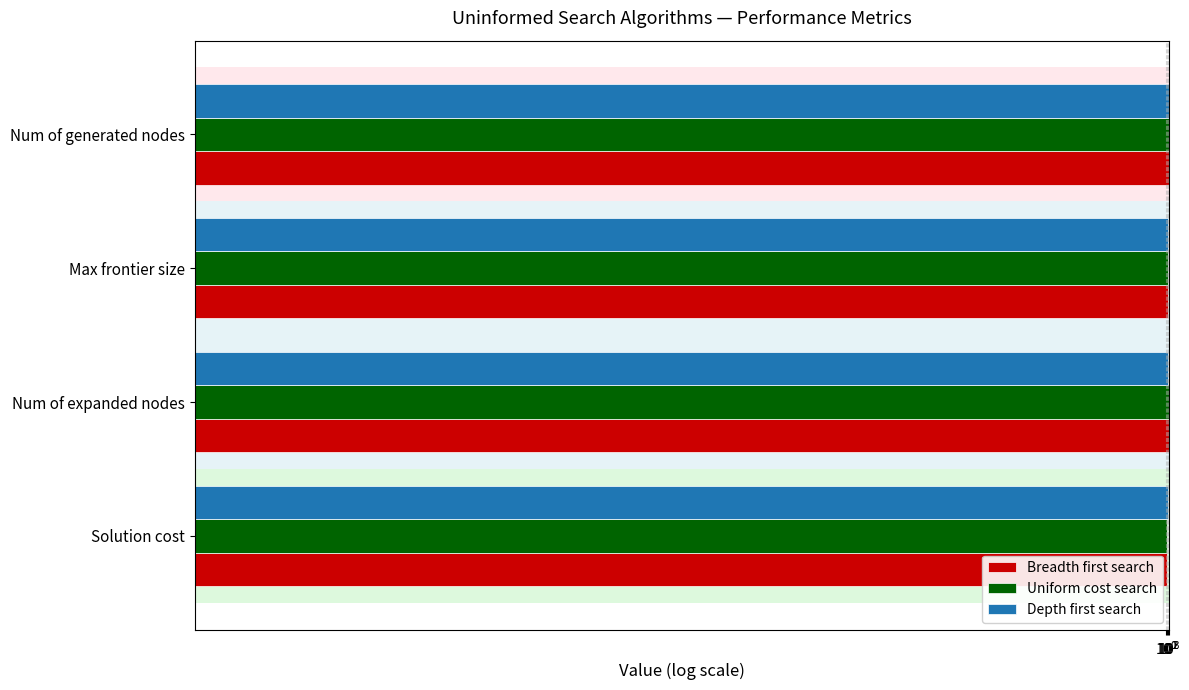

How many values in the Uniform cost search series exceed 976?

1